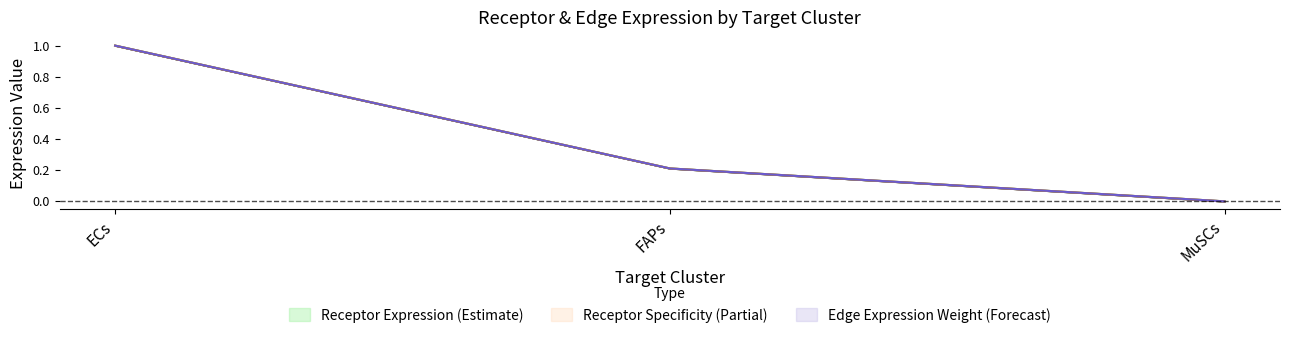

Reading left to right, what are all the values shown in this chart?

Receptor average expression value: ECs=1.0	FAPs=0.2	MuSCs=0.0
Receptor total expression value: ECs=1.0	FAPs=0.2	MuSCs=0.0
Receptor derived specificity of average expression value: ECs=1.0	FAPs=0.2	MuSCs=0.0